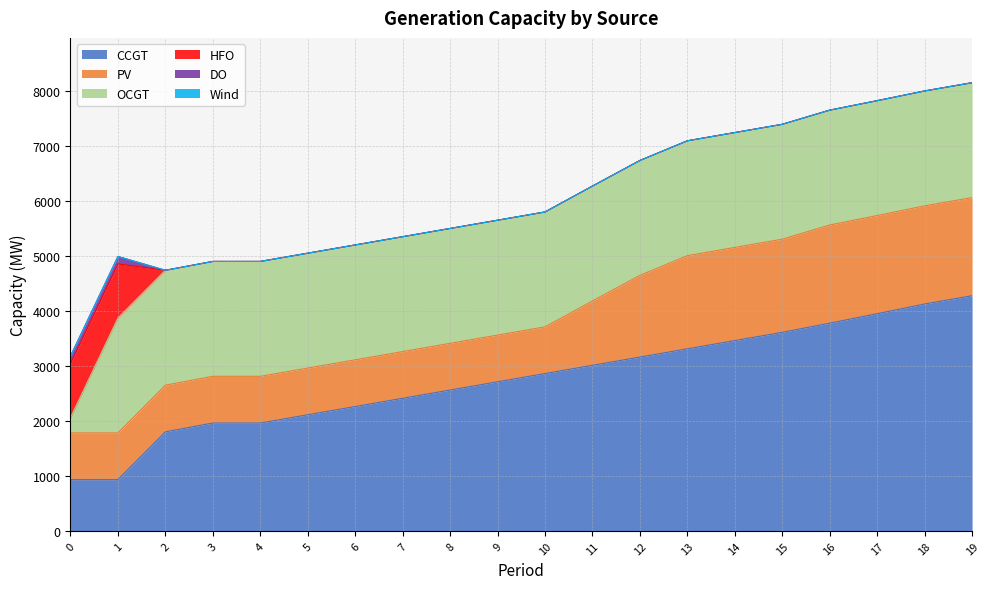

What is the difference between the maximum and second lowest values in the DO series?

136